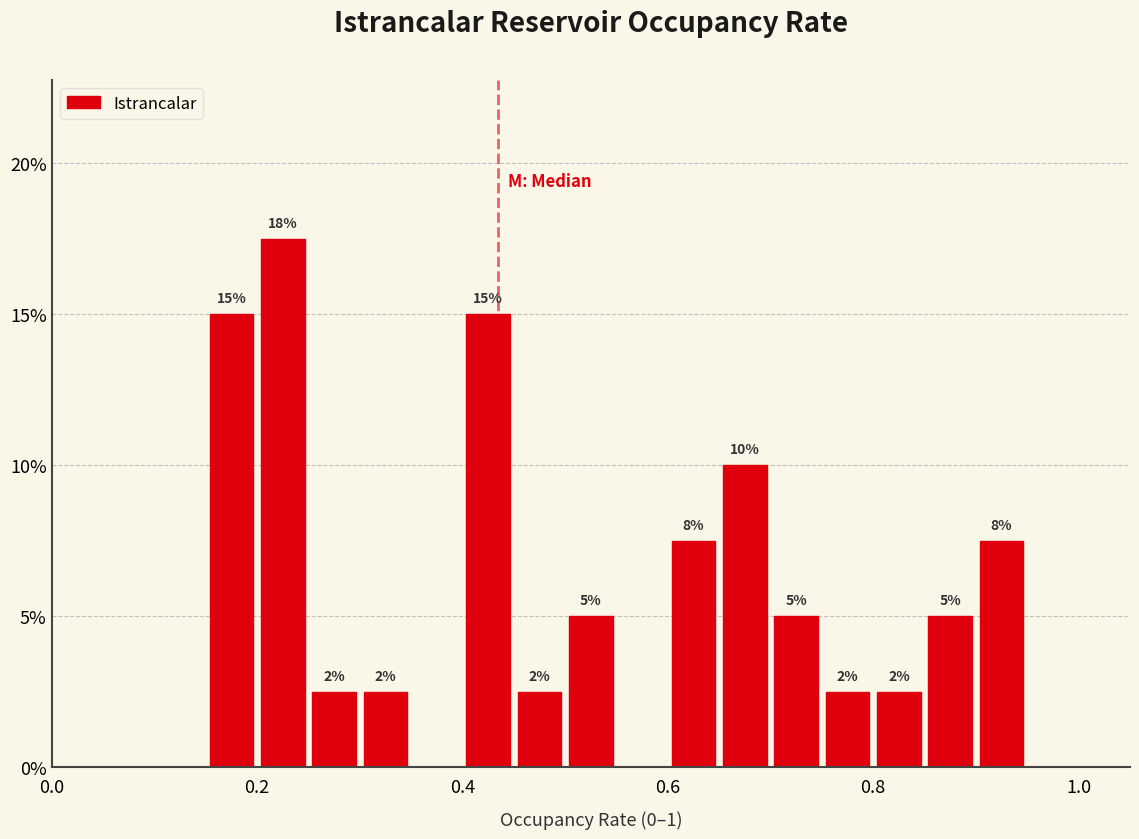

Around what value on the x-axis is the tallest bar? Give the approximate position of its centre, as read against the axis.

0.22